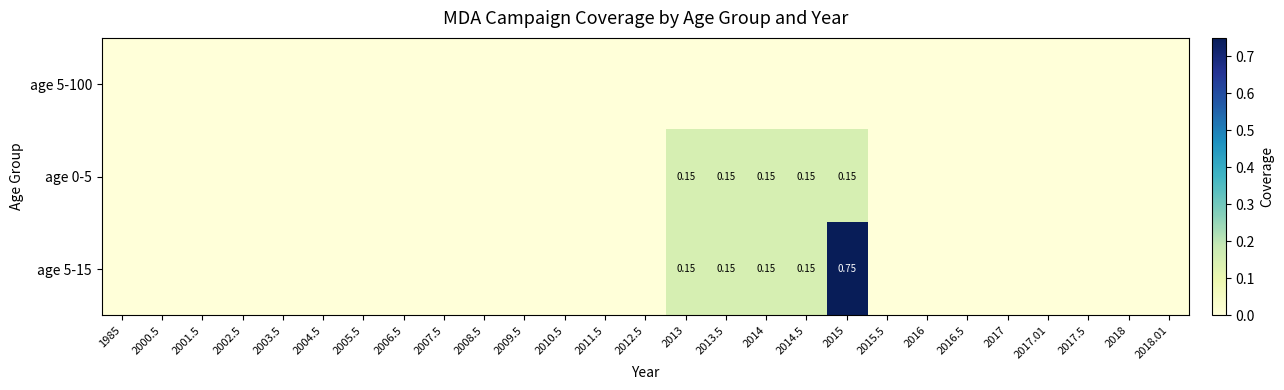

How many positive values does the age 0-5 series have?

5